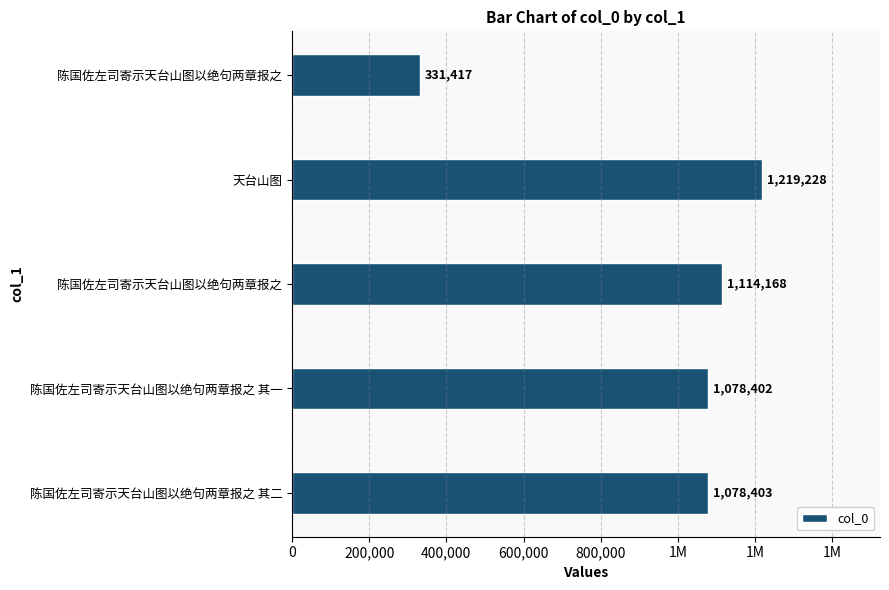

Are the bars horizontal?

Yes